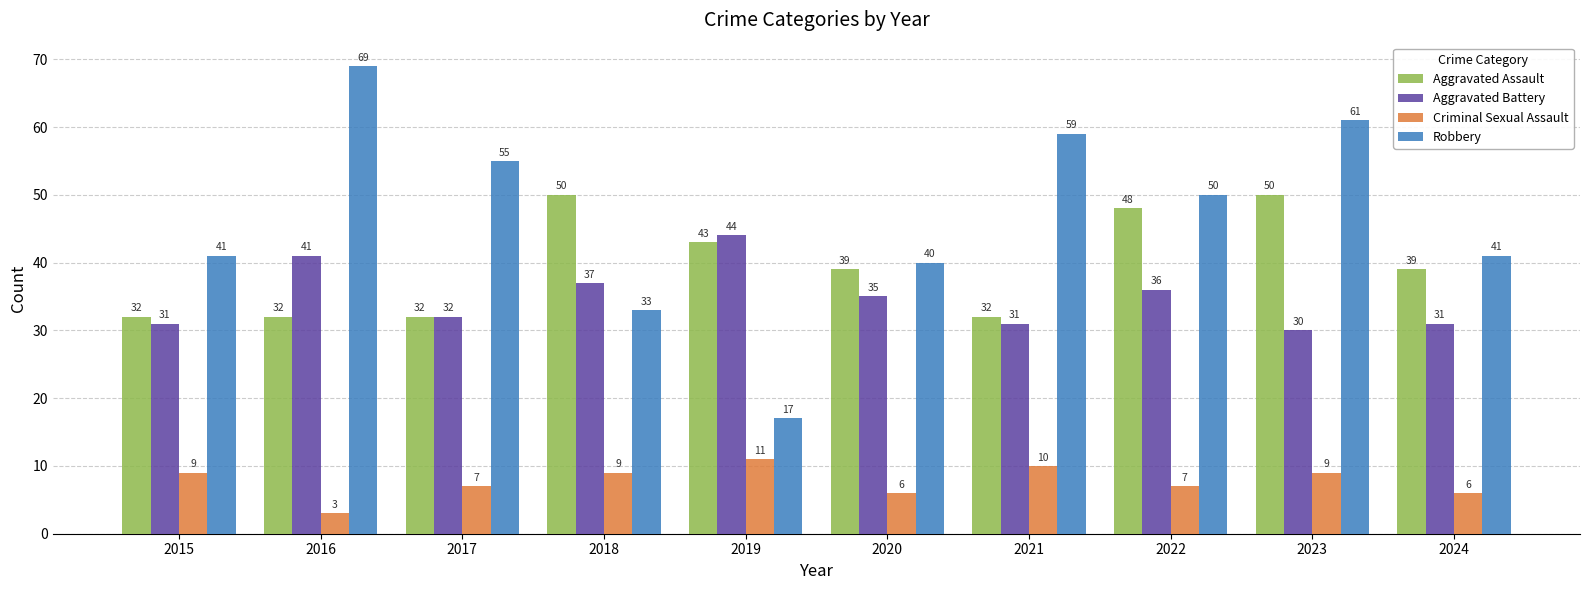

How many bars are there in each group?

4